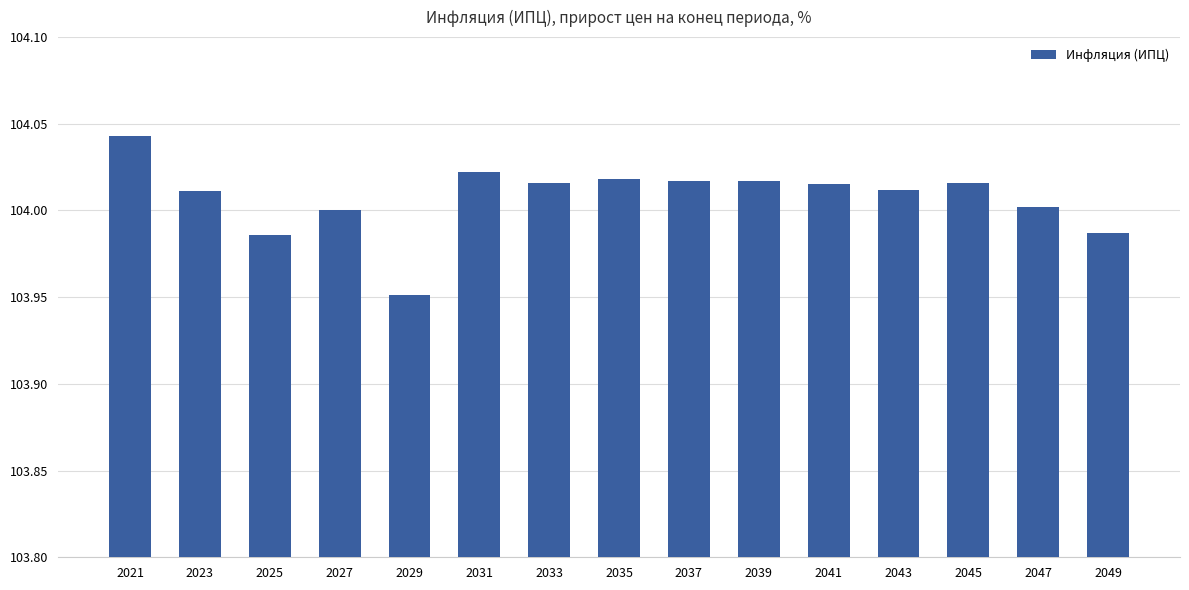

The value at 2047 is 104.0. True or false?

True